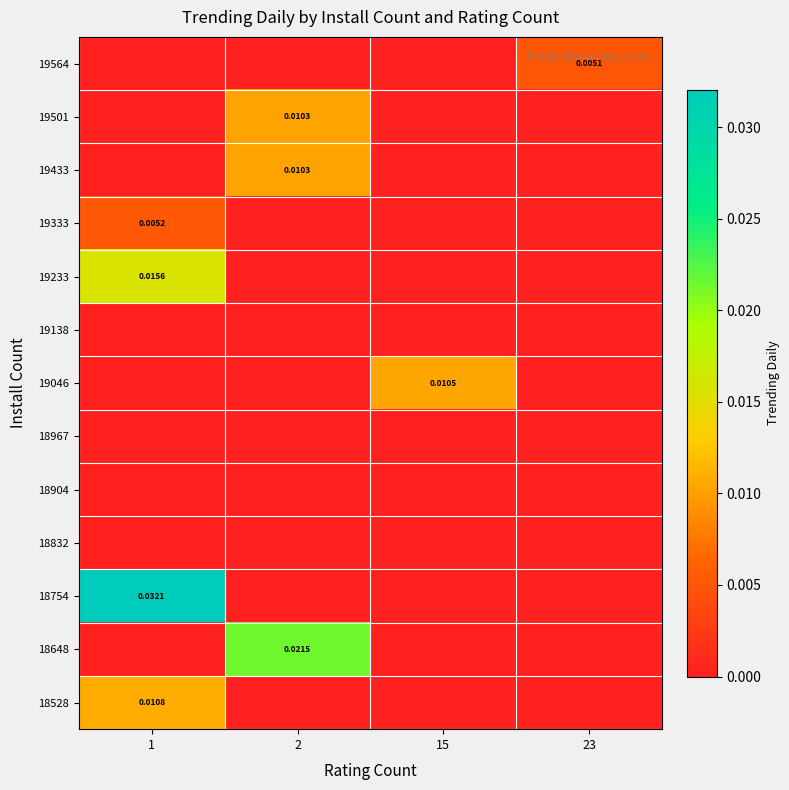

At which category does the chart reach its peak across all series?

1